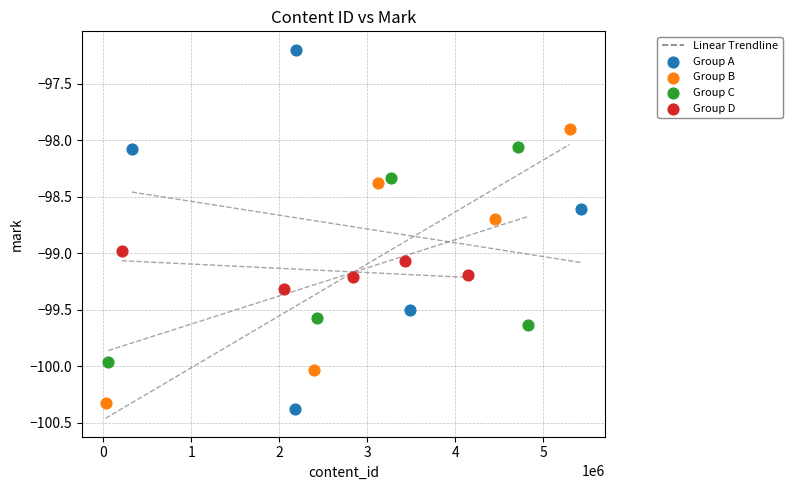

Which series contains the highest Y value?

Group A